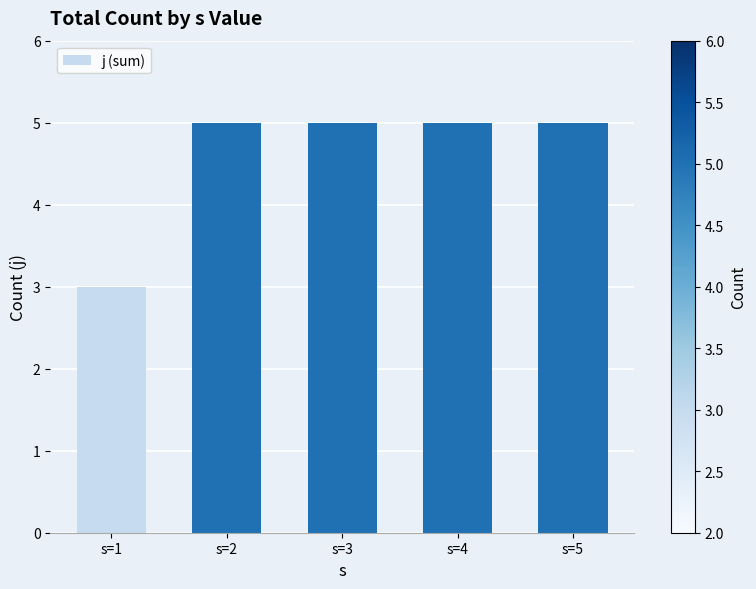

Reading right to left, what are all the values shown in this chart?

5	5	5	5	3